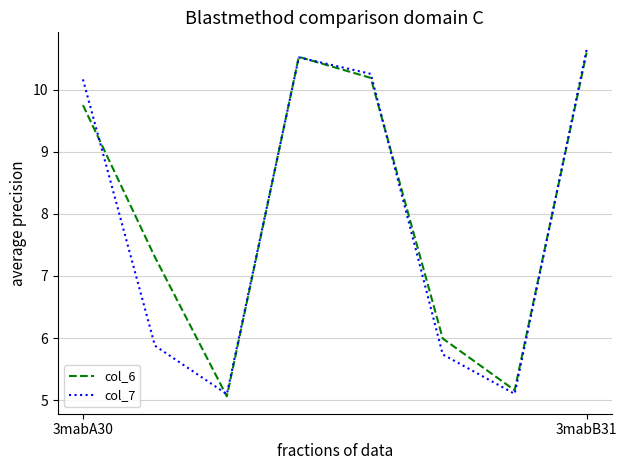

What is the greatest value displayed?

10.6